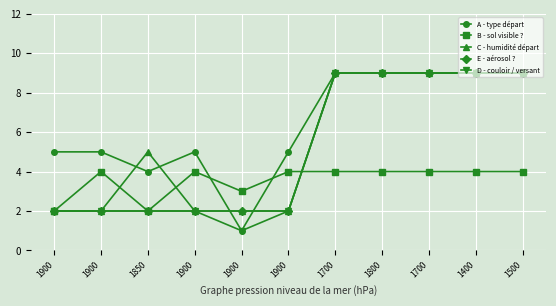

Is this an area chart (filled region under the line)?

No